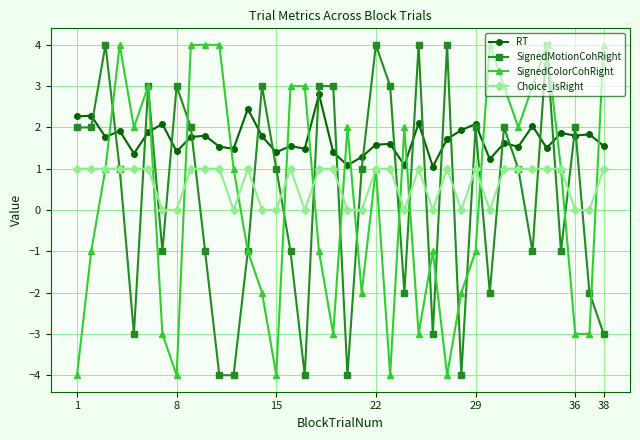

True or false: SignedColorCohRight and RT intersect in this chart.

True